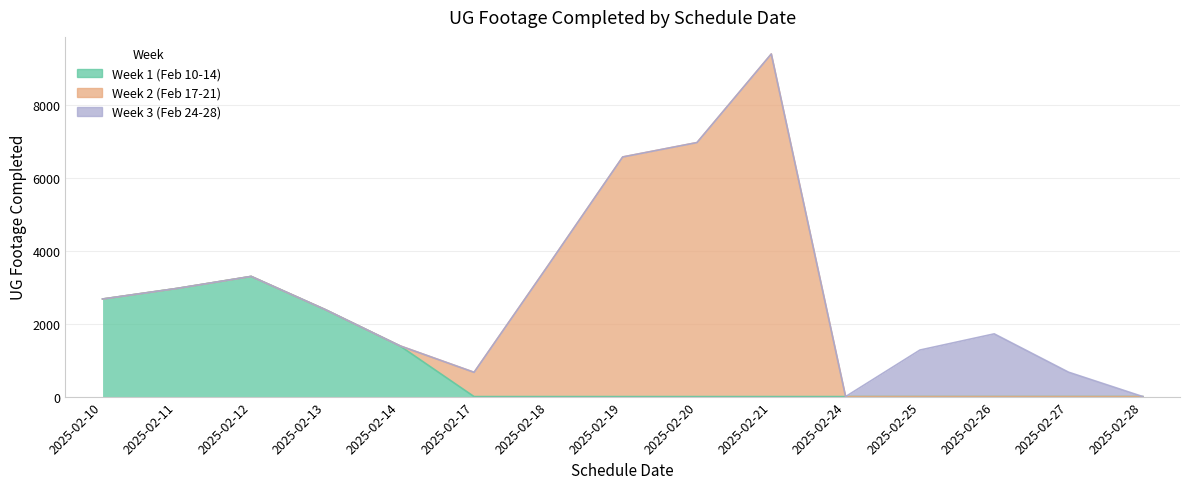

List the series in order of their overall mean, highest first.

Week 2 (Feb 17-21), Week 1 (Feb 10-14), Week 3 (Feb 24-28)